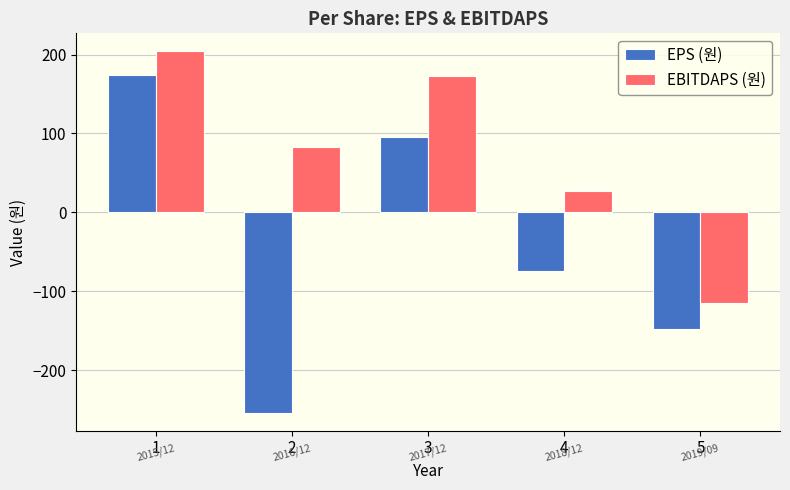

What is the sum of the EBITDAPS (원) values at 5 and 2?

-32